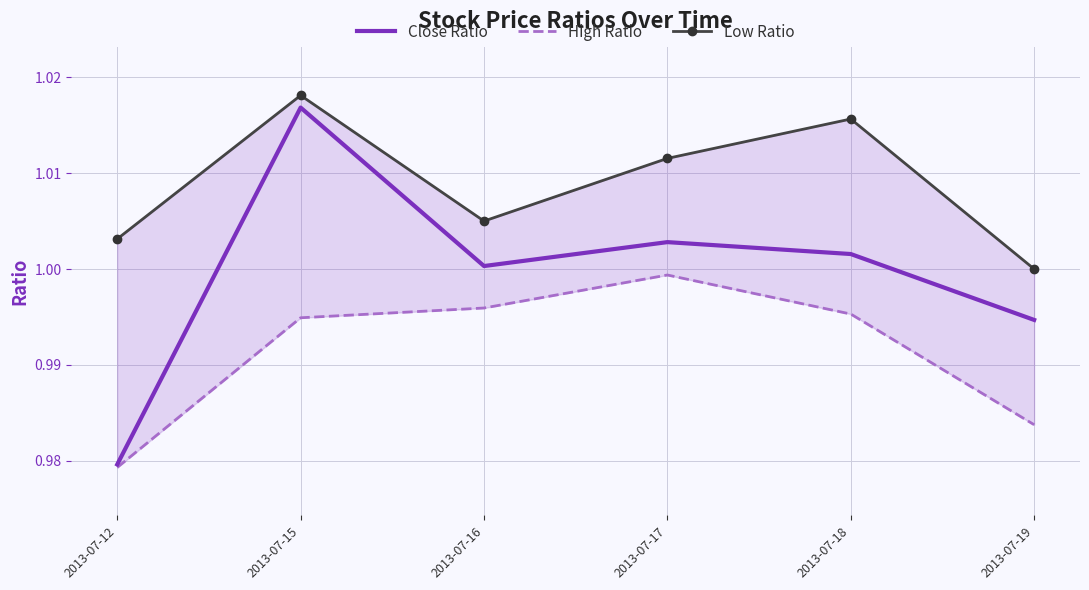

Count the number of data series in this chart.

3